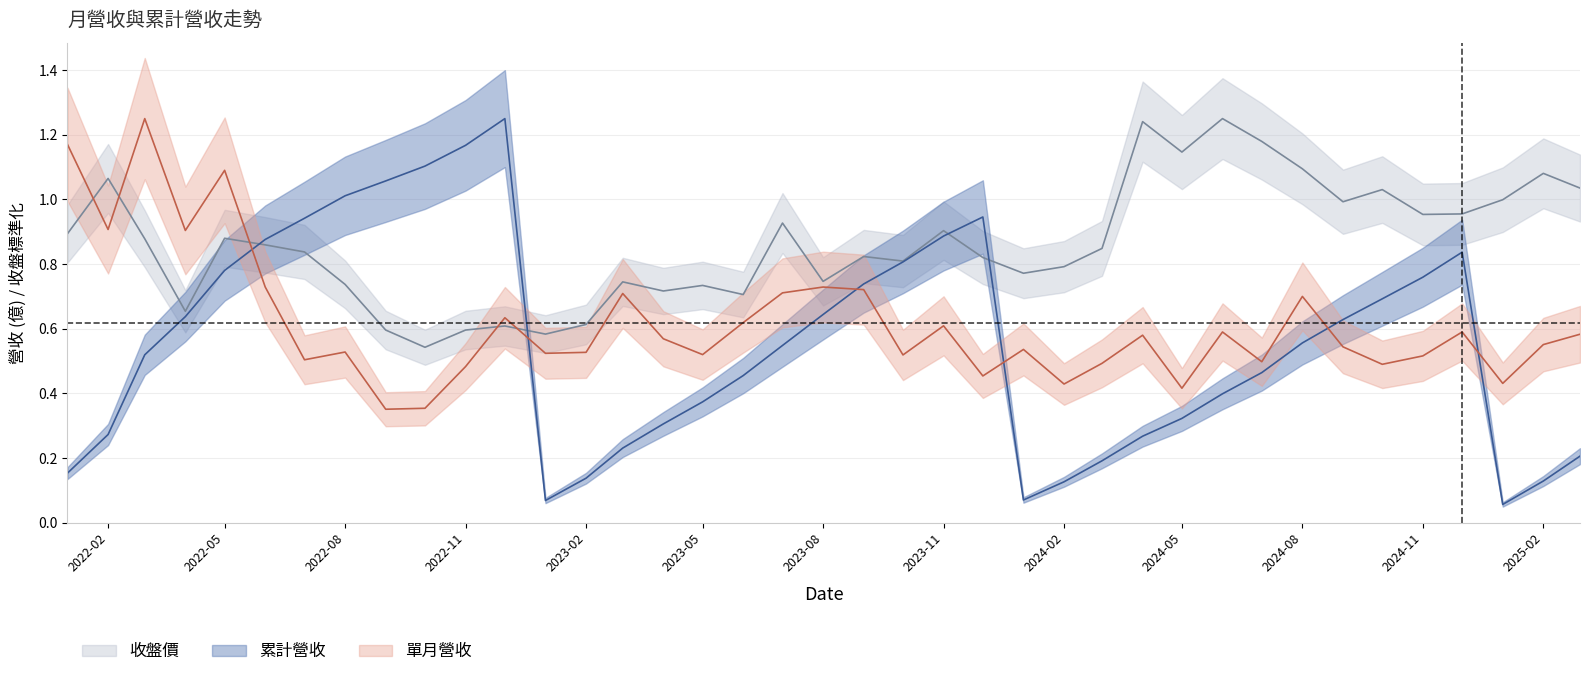

Reading left to right, list all the values displayed in this chart.

單月營收(億): 2022-01=1.2	2022-02=0.9	2022-03=1.2	2022-04=0.9	2022-05=1.1	2022-06=0.7	2022-07=0.5	2022-08=0.5	2022-09=0.4	2022-10=0.4	2022-11=0.5	2022-12=0.6	2023-01=0.5	2023-02=0.5	2023-03=0.7	2023-04=0.6	2023-05=0.5	2023-06=0.6	2023-07=0.7	2023-08=0.7	2023-09=0.7	2023-10=0.5	2023-11=0.6	2023-12=0.5	2024-01=0.5	2024-02=0.4	2024-03=0.5	2024-04=0.6	2024-05=0.4	2024-06=0.6	2024-07=0.5	2024-08=0.7	2024-09=0.5	2024-10=0.5	2024-11=0.5	2024-12=0.6	2025-01=0.4	2025-02=0.6	2025-03=0.6
累計營收(億): 2022-01=0.2	2022-02=0.3	2022-03=0.5	2022-04=0.6	2022-05=0.8	2022-06=0.9	2022-07=0.9	2022-08=1.0	2022-09=1.1	2022-10=1.1	2022-11=1.2	2022-12=1.2	2023-01=0.1	2023-02=0.1	2023-03=0.2	2023-04=0.3	2023-05=0.4	2023-06=0.5	2023-07=0.5	2023-08=0.6	2023-09=0.7	2023-10=0.8	2023-11=0.9	2023-12=0.9	2024-01=0.1	2024-02=0.1	2024-03=0.2	2024-04=0.3	2024-05=0.3	2024-06=0.4	2024-07=0.5	2024-08=0.6	2024-09=0.6	2024-10=0.7	2024-11=0.8	2024-12=0.8	2025-01=0.1	2025-02=0.1	2025-03=0.2
收盤價: 2022-01=0.9	2022-02=1.1	2022-03=0.9	2022-04=0.7	2022-05=0.9	2022-06=0.9	2022-07=0.8	2022-08=0.7	2022-09=0.6	2022-10=0.5	2022-11=0.6	2022-12=0.6	2023-01=0.6	2023-02=0.6	2023-03=0.7	2023-04=0.7	2023-05=0.7	2023-06=0.7	2023-07=0.9	2023-08=0.7	2023-09=0.8	2023-10=0.8	2023-11=0.9	2023-12=0.8	2024-01=0.8	2024-02=0.8	2024-03=0.8	2024-04=1.2	2024-05=1.1	2024-06=1.2	2024-07=1.2	2024-08=1.1	2024-09=1.0	2024-10=1.0	2024-11=1.0	2024-12=1.0	2025-01=1.0	2025-02=1.1	2025-03=1.0